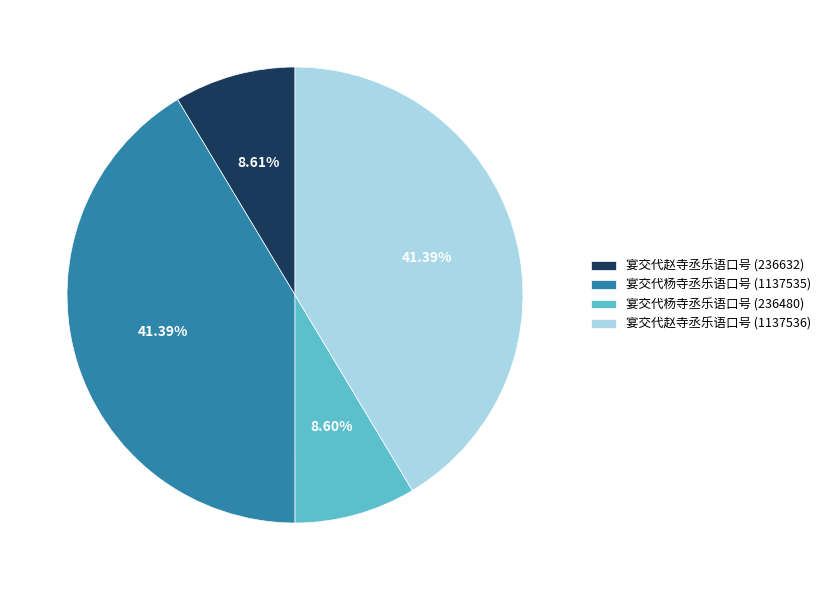

Does 宴交代杨寺丞乐语口号 (1137535) account for over 50% of the chart?

No